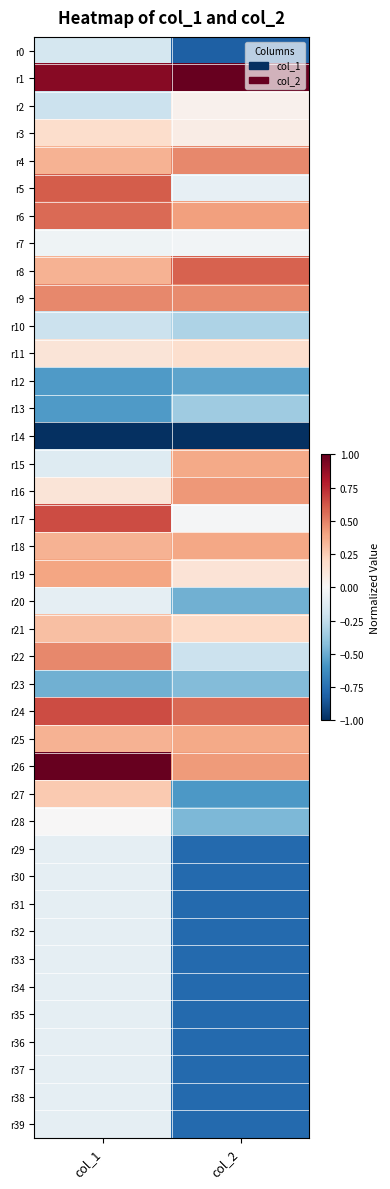

Between col_1 and col_2, which series saw the biggest shift?

r27